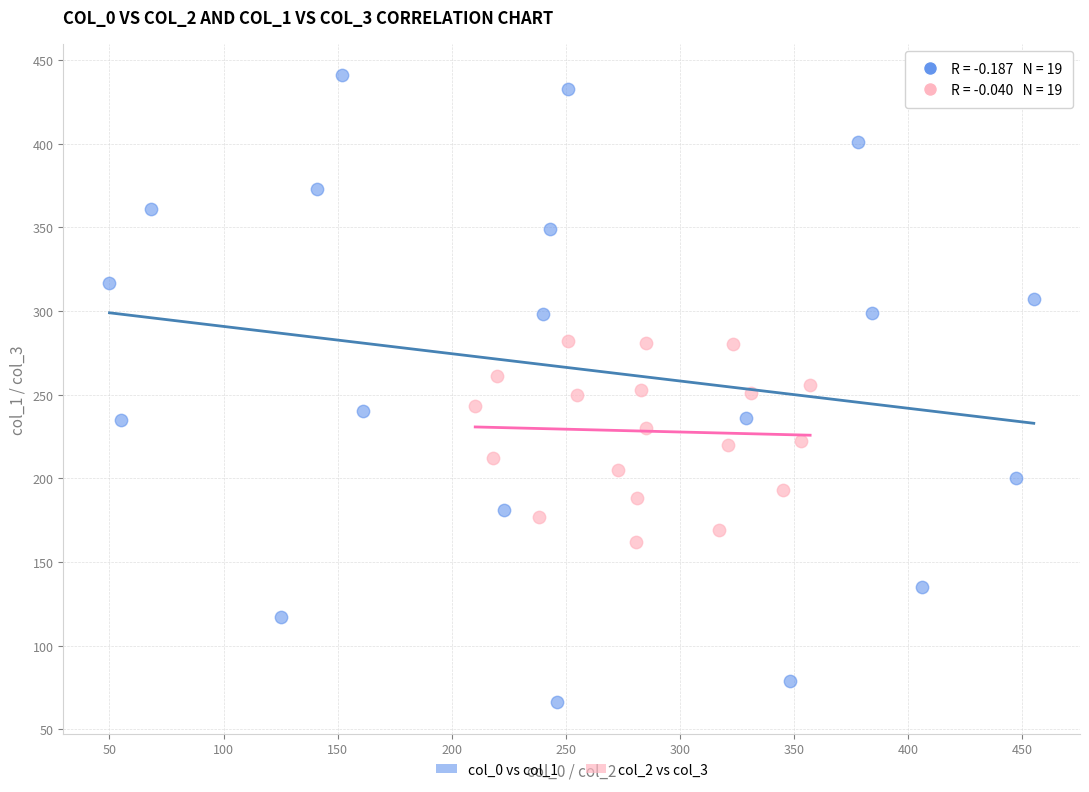

Which series has the largest Y range (max minus min)?

col_0 vs col_1